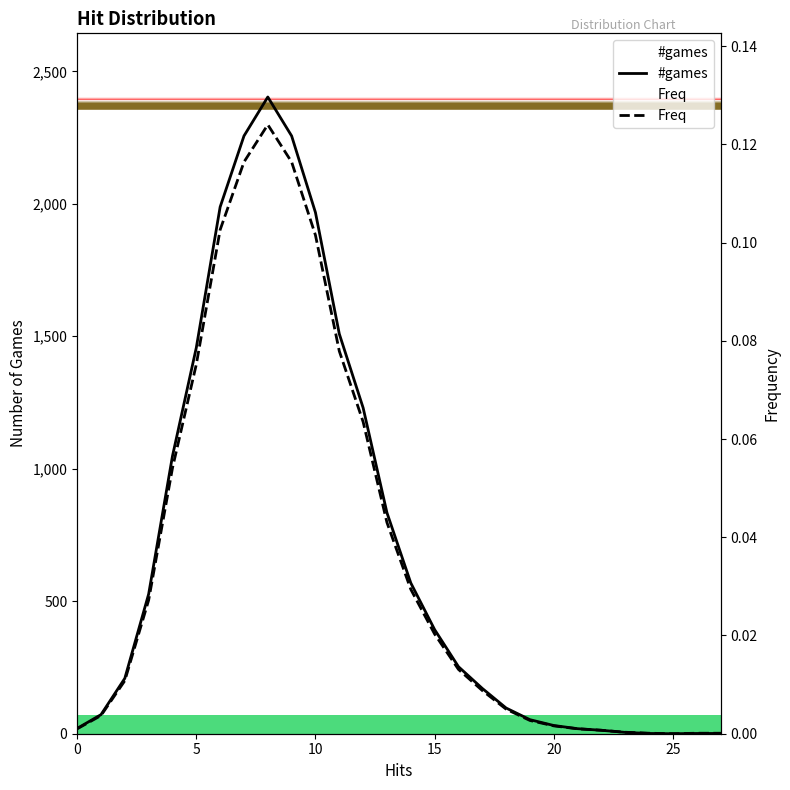

What are all the series names shown in the legend?

#games, Freq